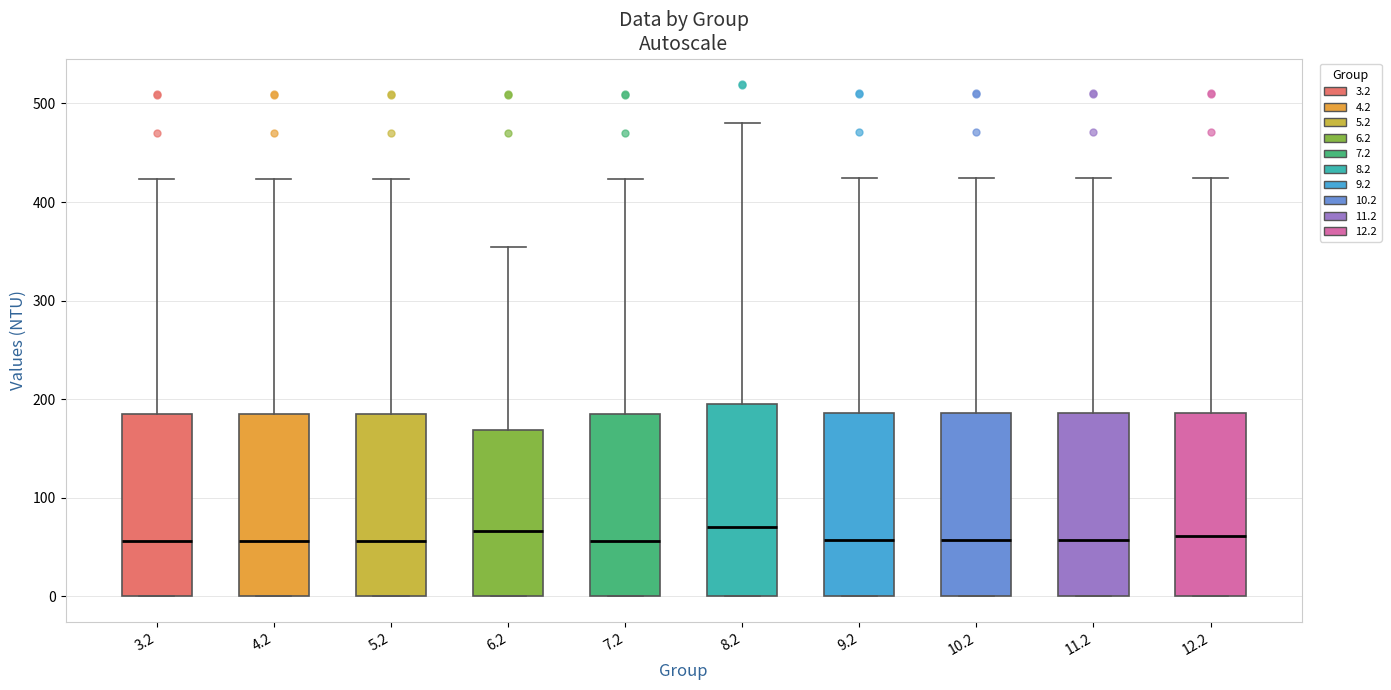

Reading left to right, transcribe this box plot: for each box, give where its median line is, the range the box spans, and where its two whiskers end, as read against the y-axis. The values are not printed on the chart, so give them approximately, as read against the axis.

3.2: median 60, box 0 to 180, whiskers 0 to 420
4.2: median 60, box 0 to 180, whiskers 0 to 420
5.2: median 60, box 0 to 180, whiskers 0 to 420
6.2: median 70, box 0 to 170, whiskers 0 to 350
7.2: median 60, box 0 to 180, whiskers 0 to 420
8.2: median 70, box 0 to 190, whiskers 0 to 480
9.2: median 60, box 0 to 190, whiskers 0 to 420
10.2: median 60, box 0 to 190, whiskers 0 to 420
11.2: median 60, box 0 to 190, whiskers 0 to 420
12.2: median 60, box 0 to 190, whiskers 0 to 420